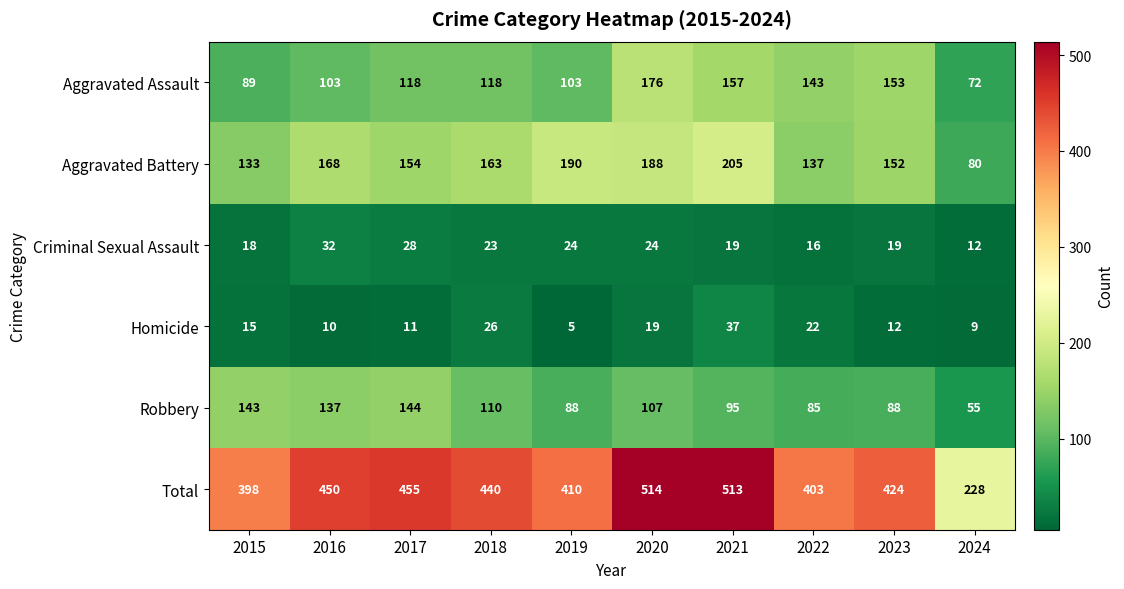

Between 2015 and 2020, which series saw the biggest shift?

Total